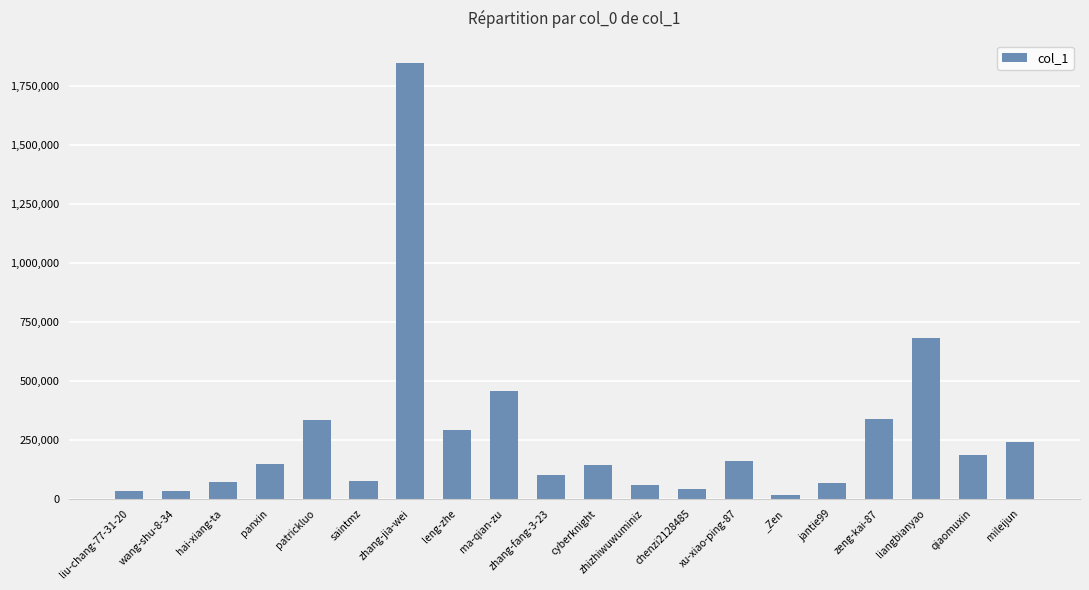

At which label is the value closest to 932138?

liangbianyao